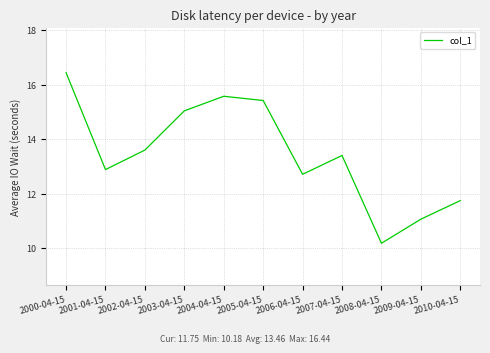

Reading right to left, what are all the values shown in this chart?

11.7	11.1	10.2	13.4	12.7	15.4	15.6	15.0	13.6	12.9	16.4